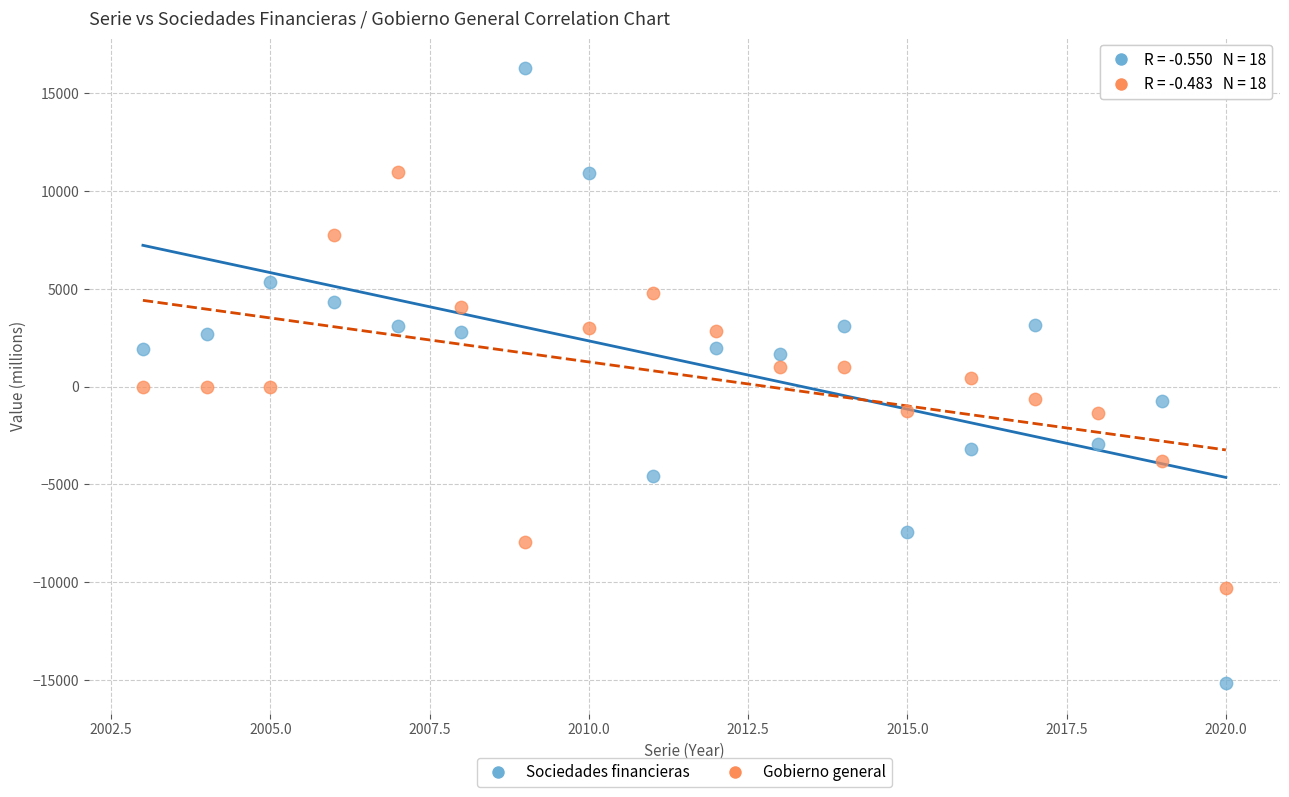

Which series contains the lowest Y value?

Sociedades financieras